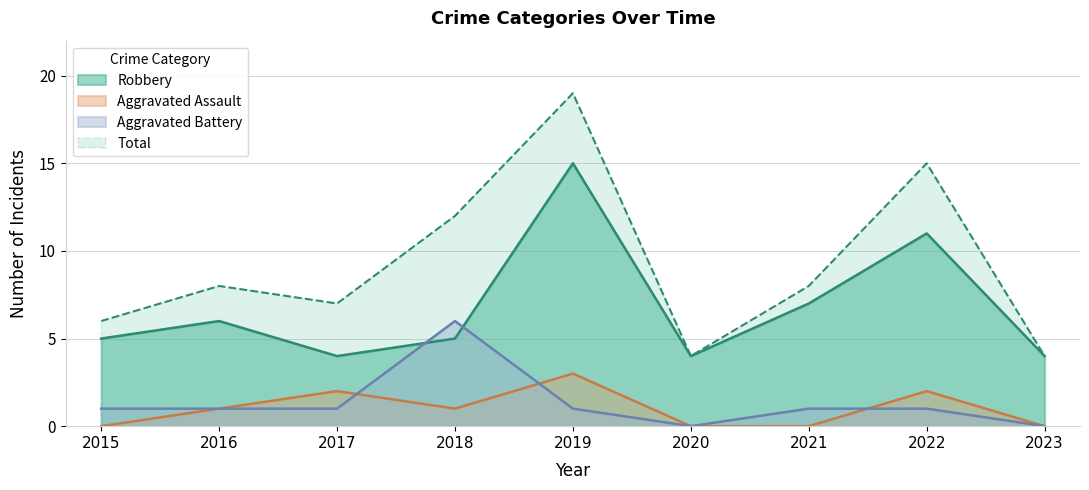

How many values in Aggravated Battery are above zero?

7